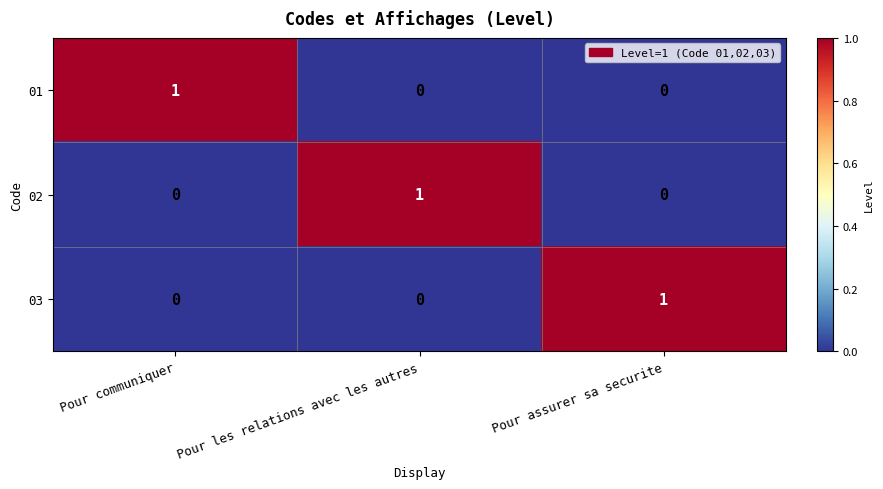

The 01 series shows 1 at Pour communiquer. True or false?

True